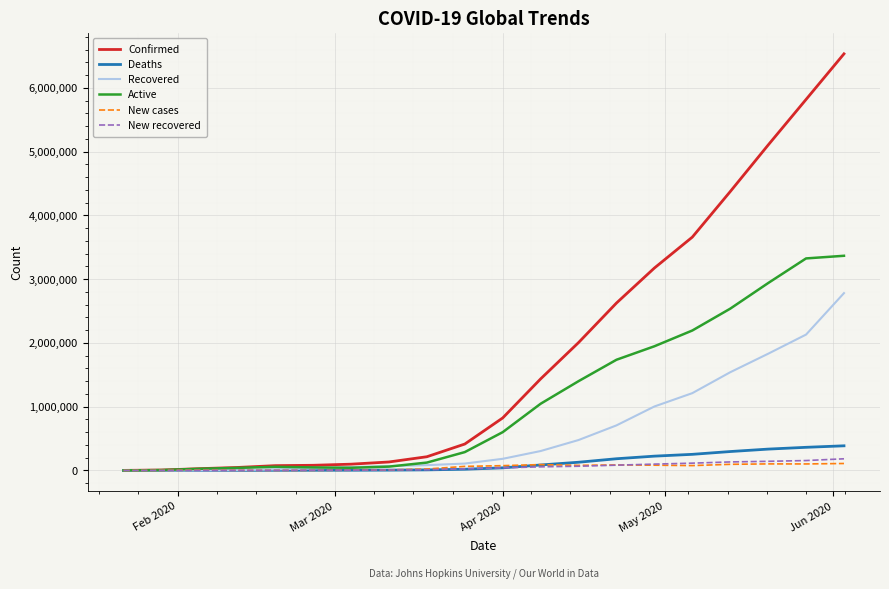

At how many categories does at least one series exceed 1908360?

8